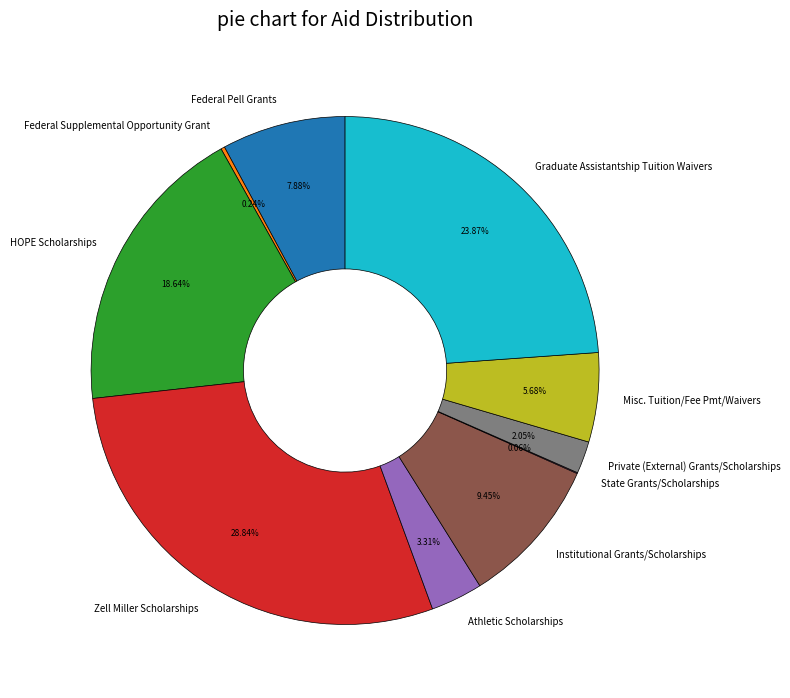

Between Private (External) Grants/Scholarships and Zell Miller Scholarships, which is larger?

Zell Miller Scholarships